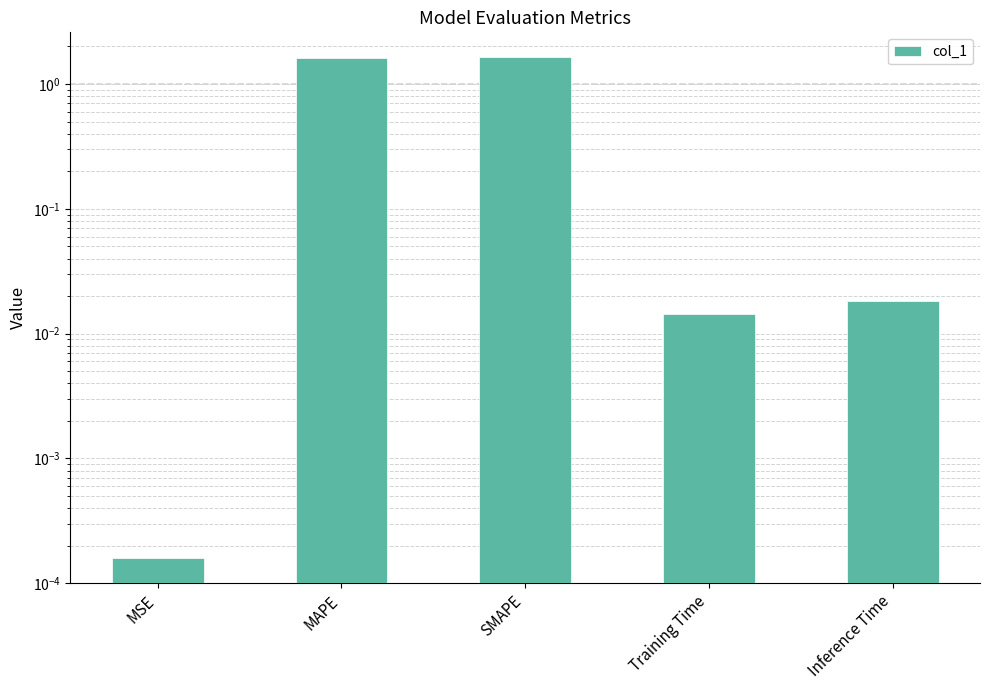

Which has a higher value, SMAPE or MAPE?

SMAPE